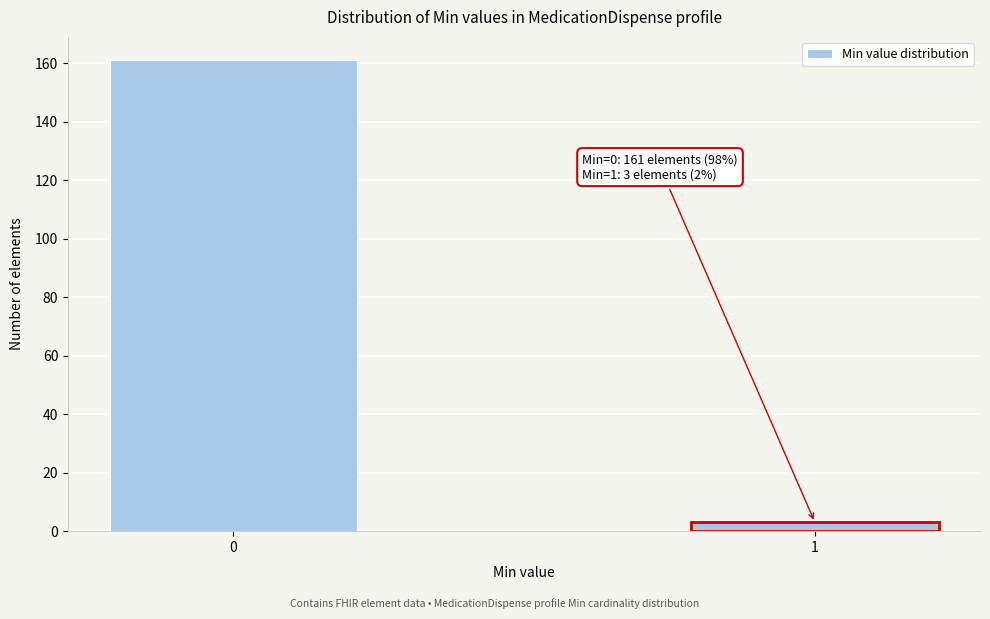

Reading right to left, list all the values displayed in this chart.

1=3	0=161